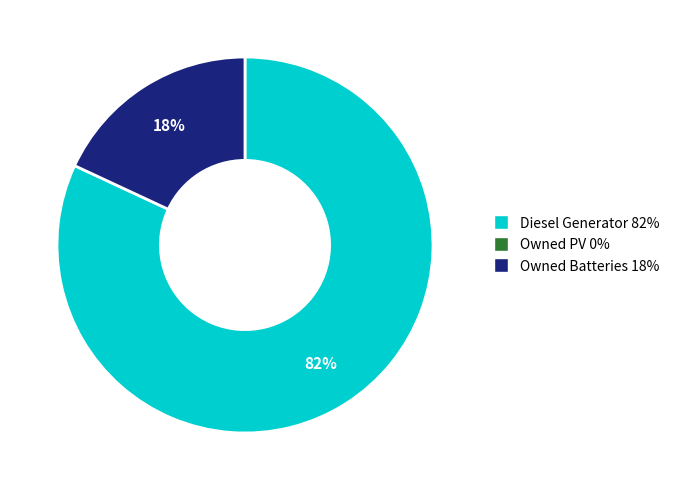

To the nearest percent, what is the difference between the largest and smallest slice percentages?

64%